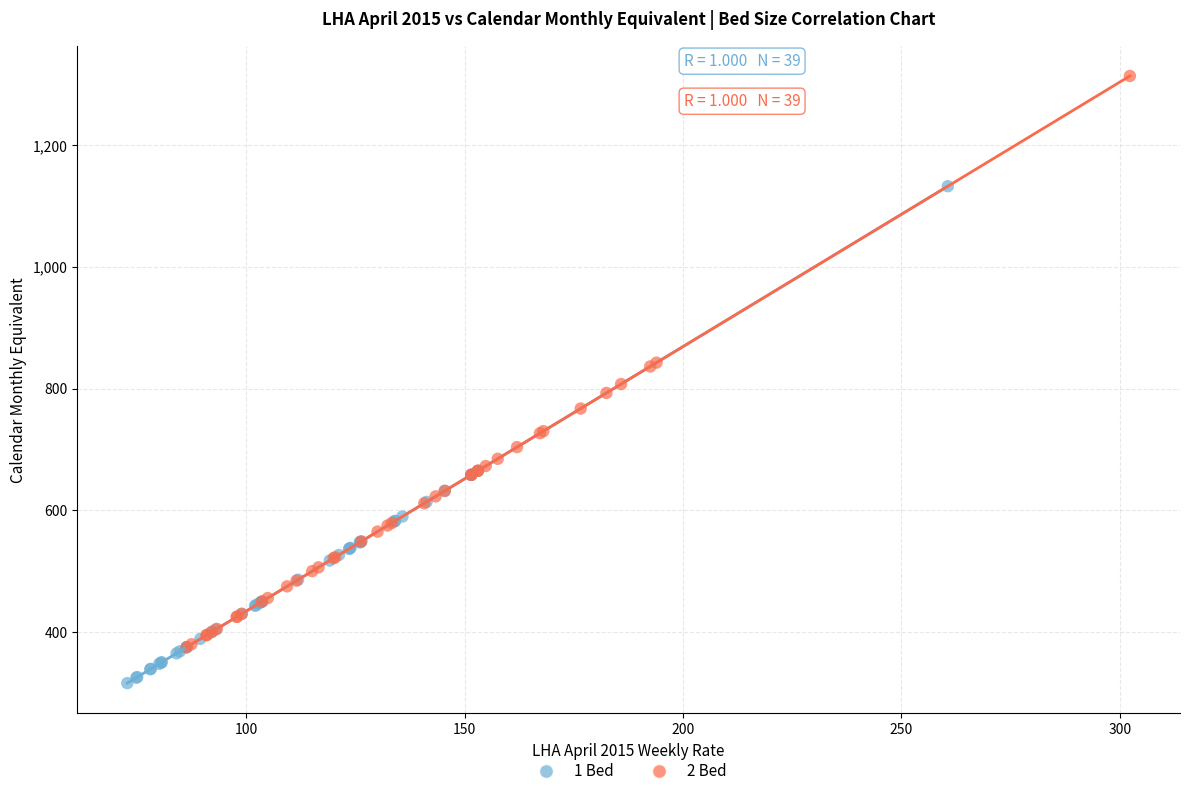

Which series contains the lowest Y value?

1 Bed